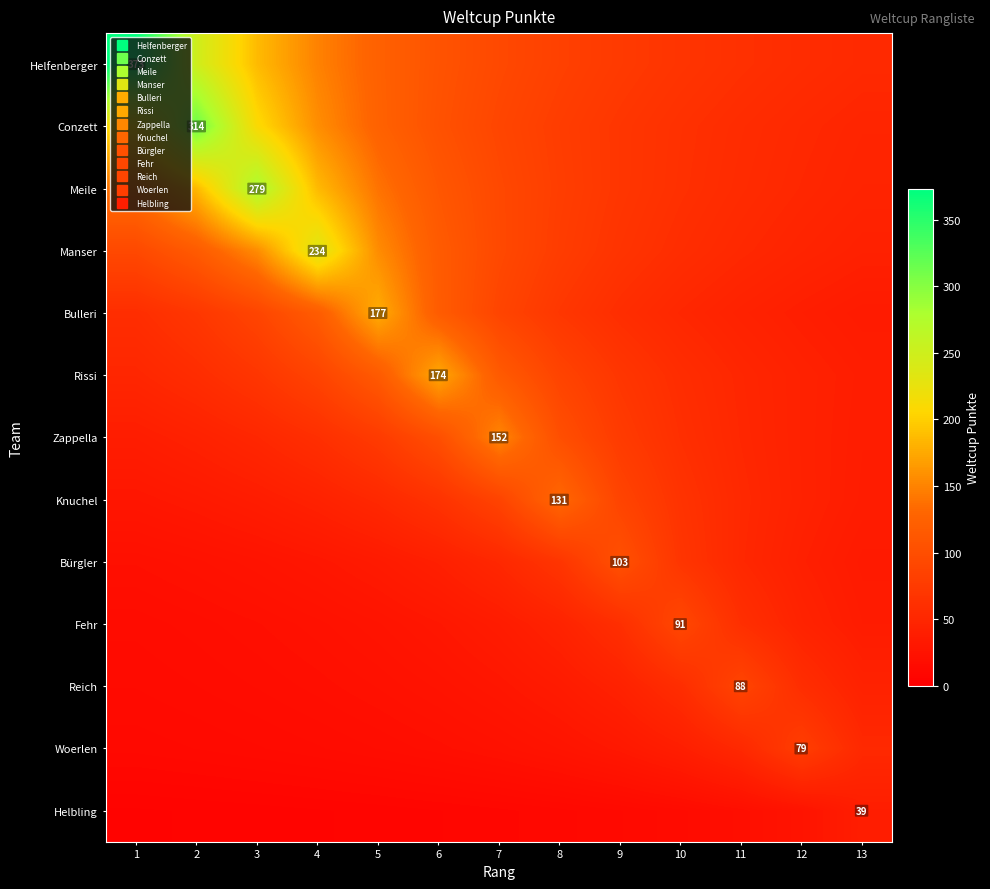

At which category is the sum across all series the highest?

3